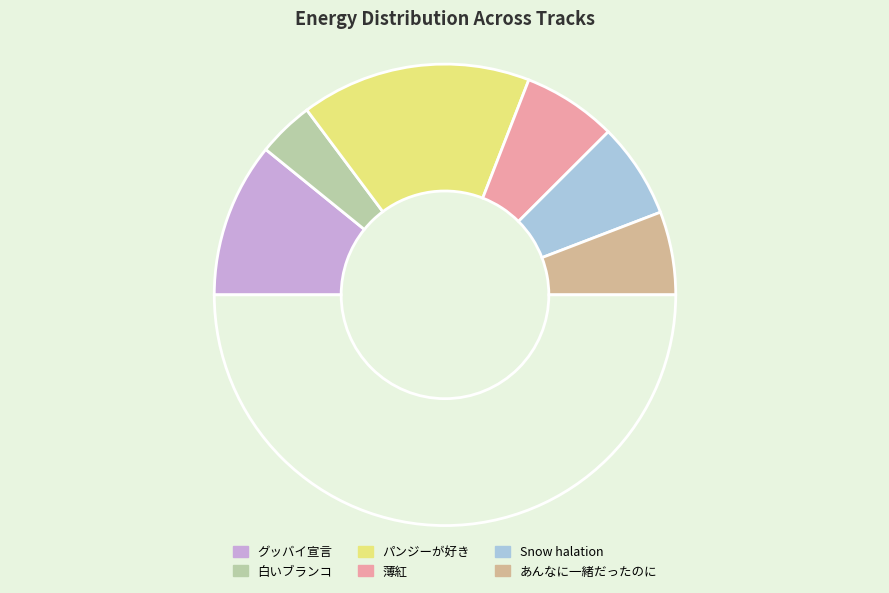

What is the smallest slice in the pie chart?

白いブランコ